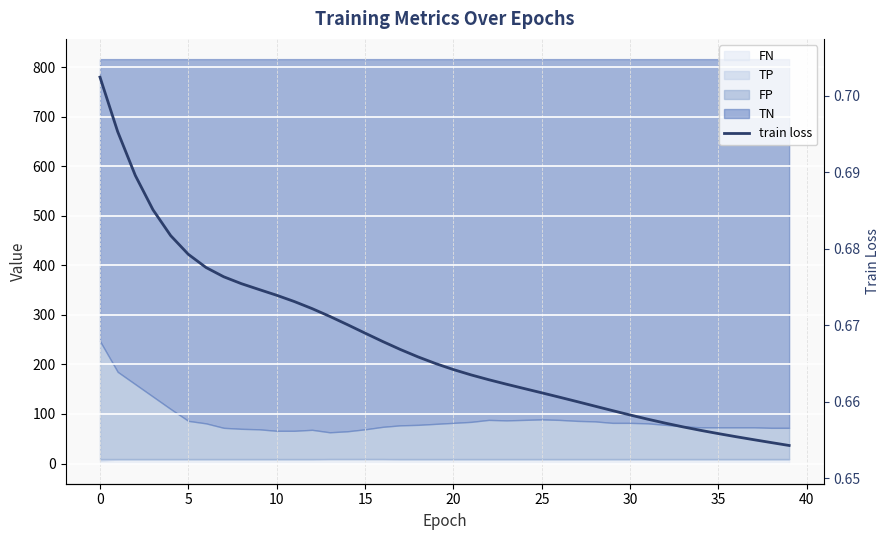

What is the value of the 12th point from the left?

0.7